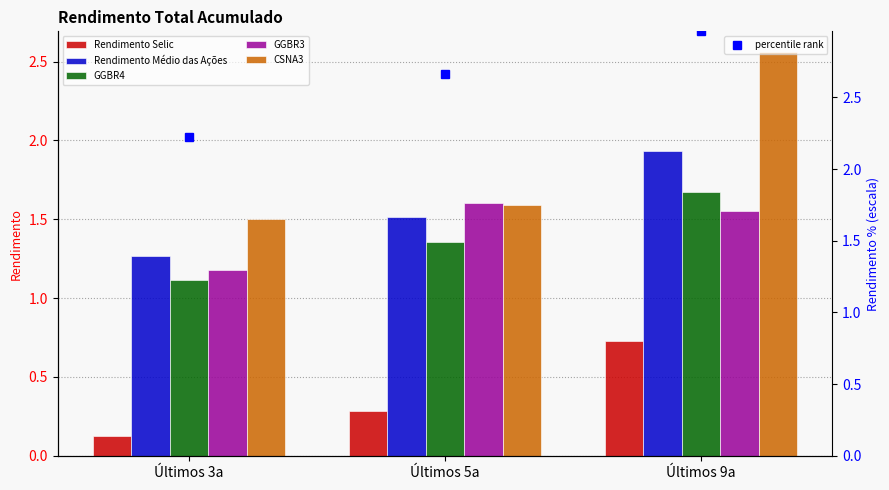

Which label corresponds to the smallest value in the chart?

Últimos 3a